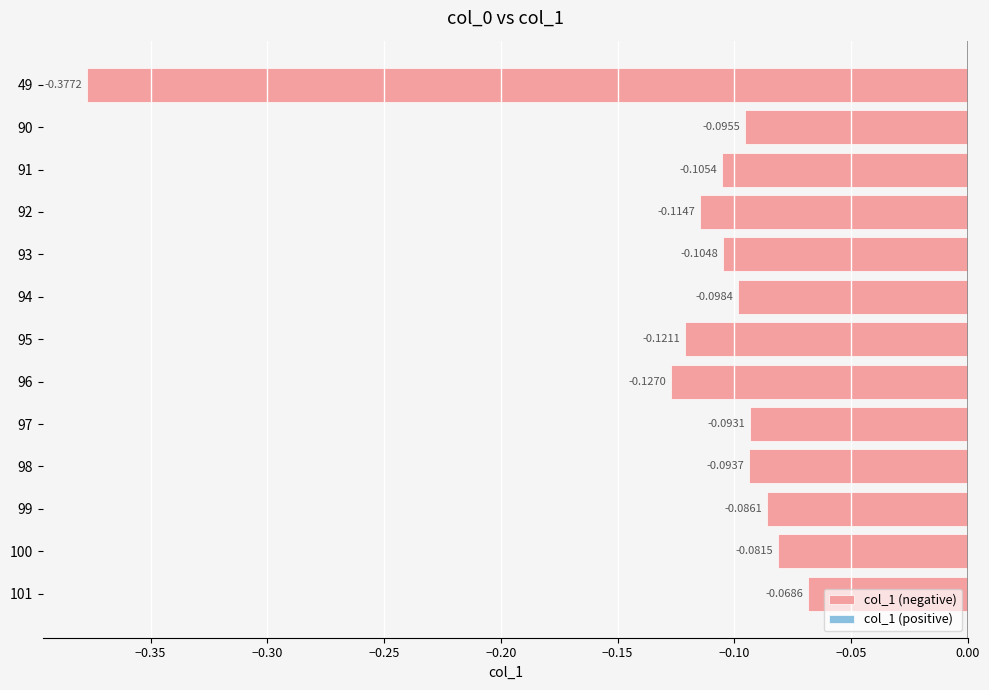

List the labels in order of value, largest first.

101, 100, 99, 97, 98, 90, 94, 93, 91, 92, 95, 96, 49